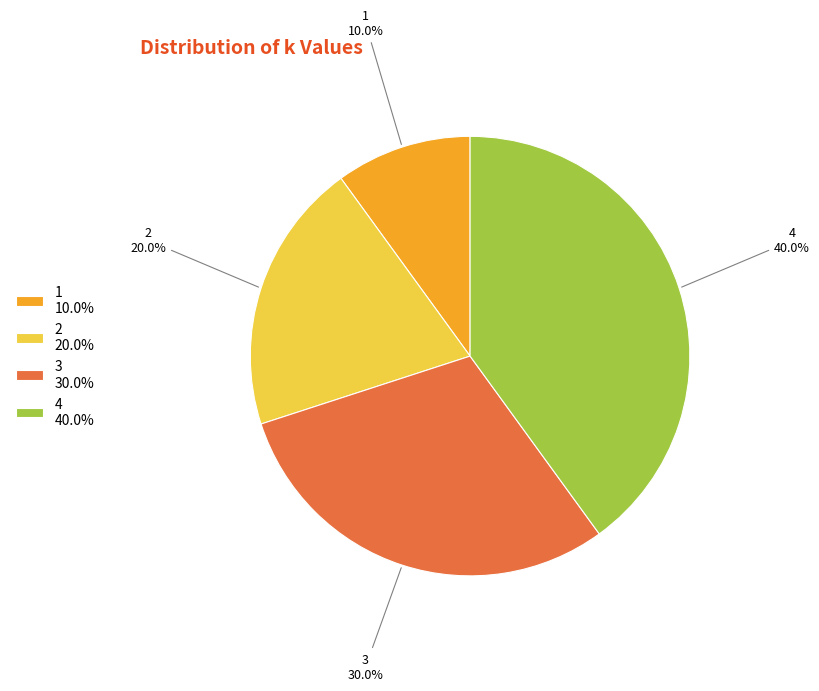

Is there any slice that represents more than half of the pie?

No